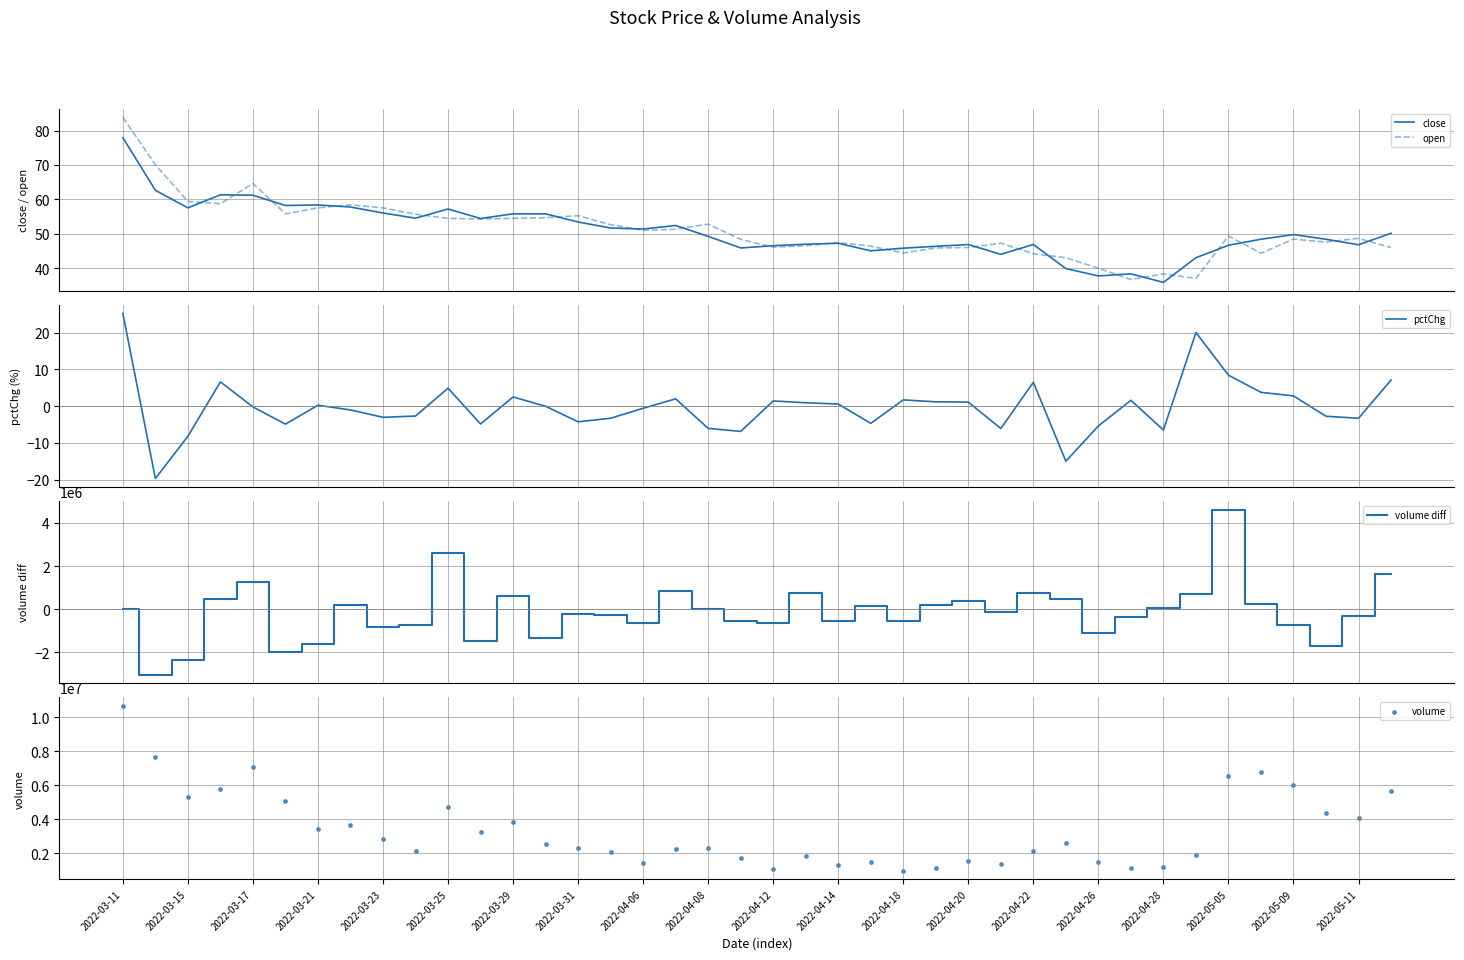

What is the highest value of the close series?

77.9